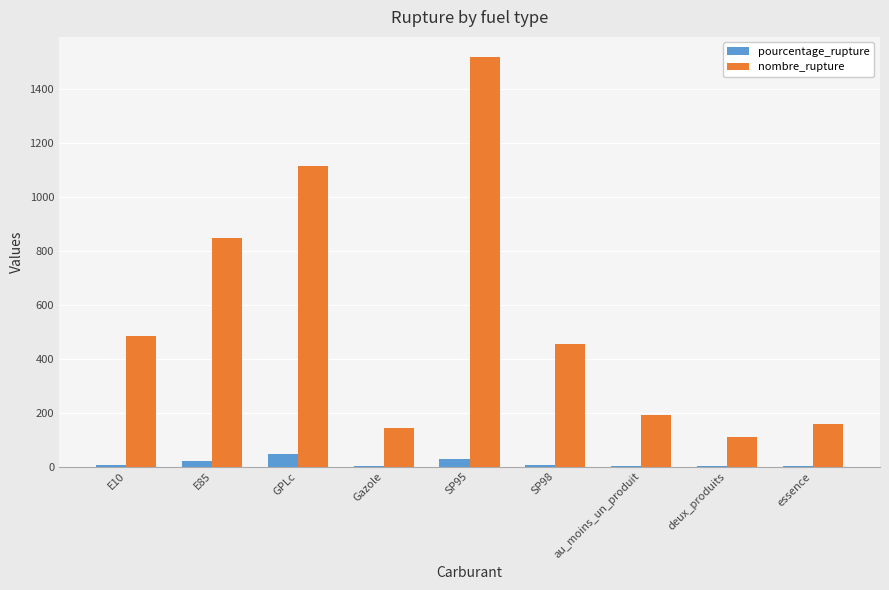

The nombre_rupture series shows 564.7 at SP95. True or false?

False